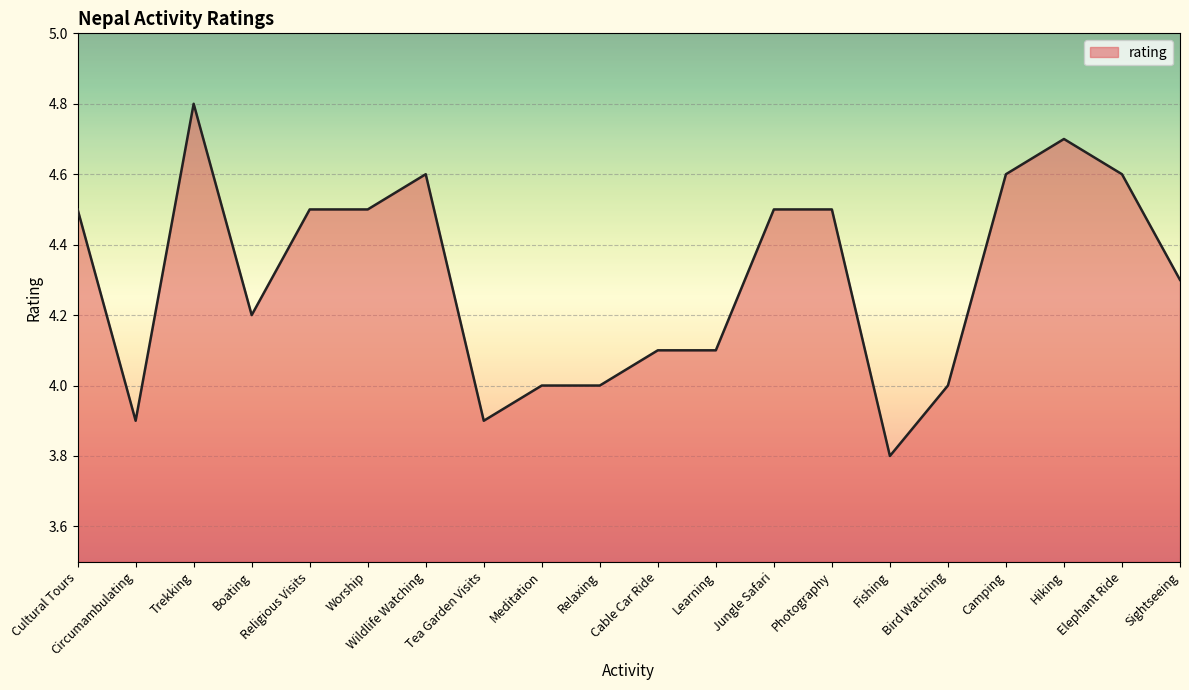

True or false: the data has more than 1 interior local peaks.

True